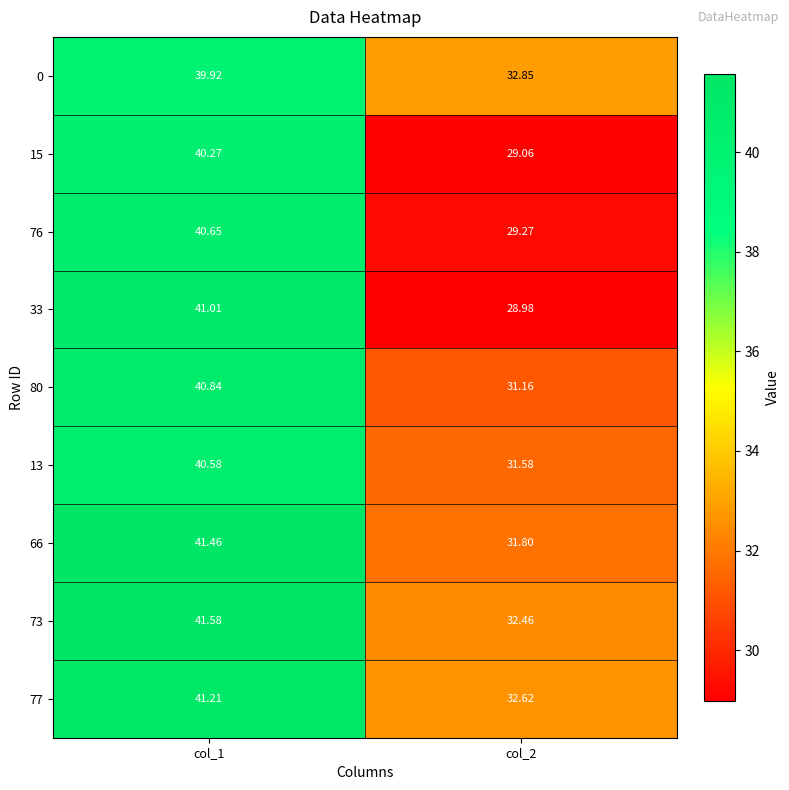

Is the value of 77 at col_2 greater than the value of 33 at col_1?

No